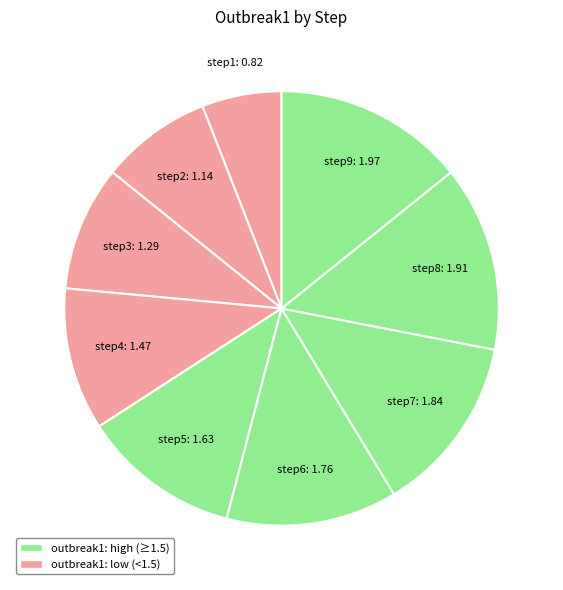

True or false: step7 accounts for 13% of the total.

True